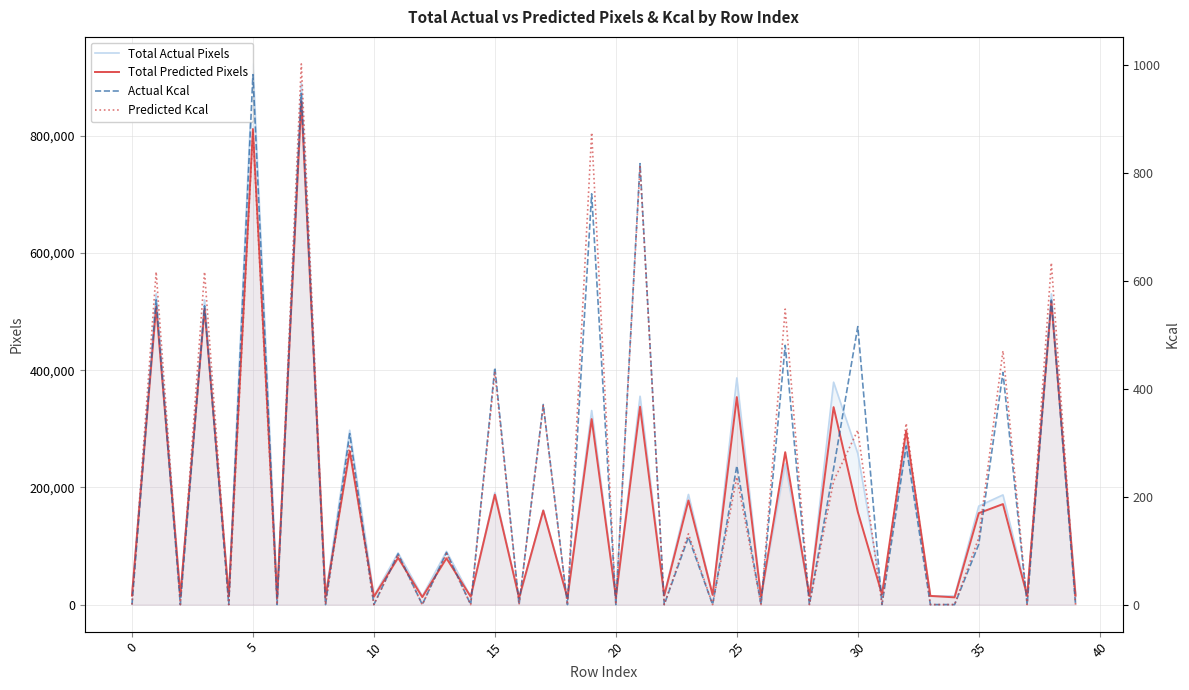

What is the minimum value for Total Predicted Pixels?

11211